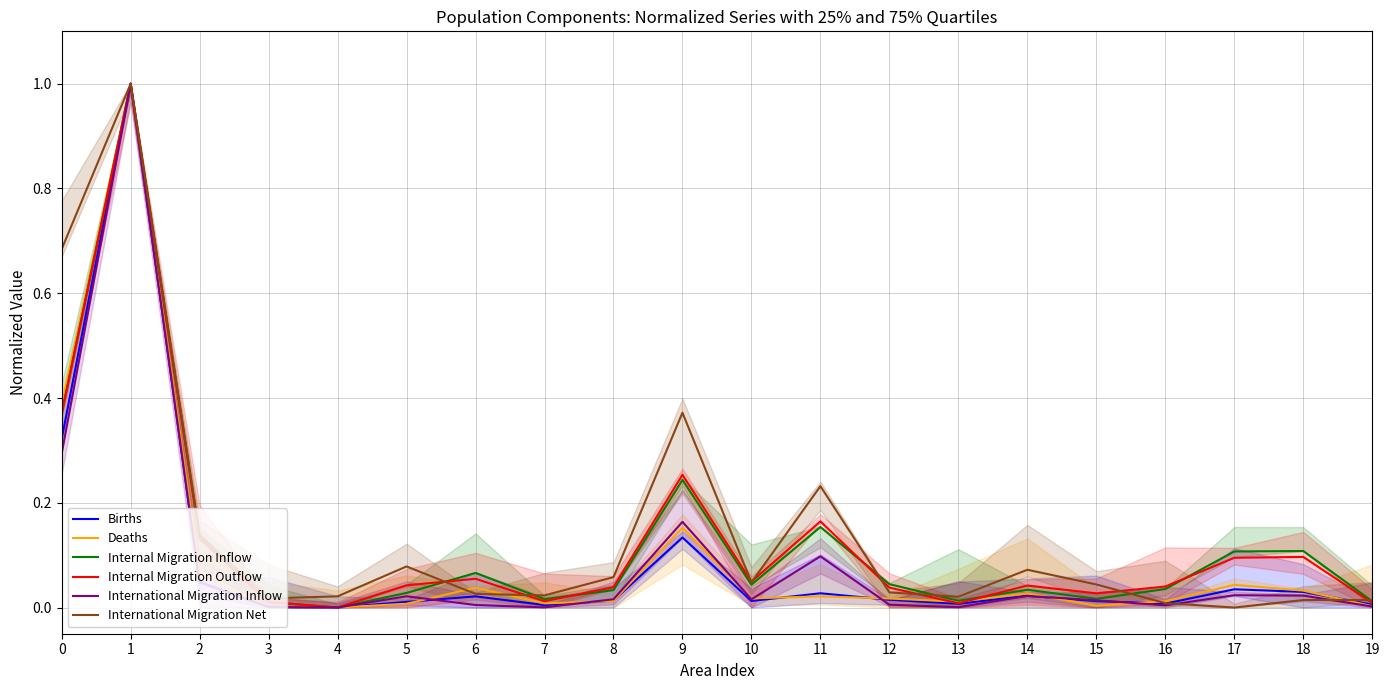

Count the number of categories in the chart.

20